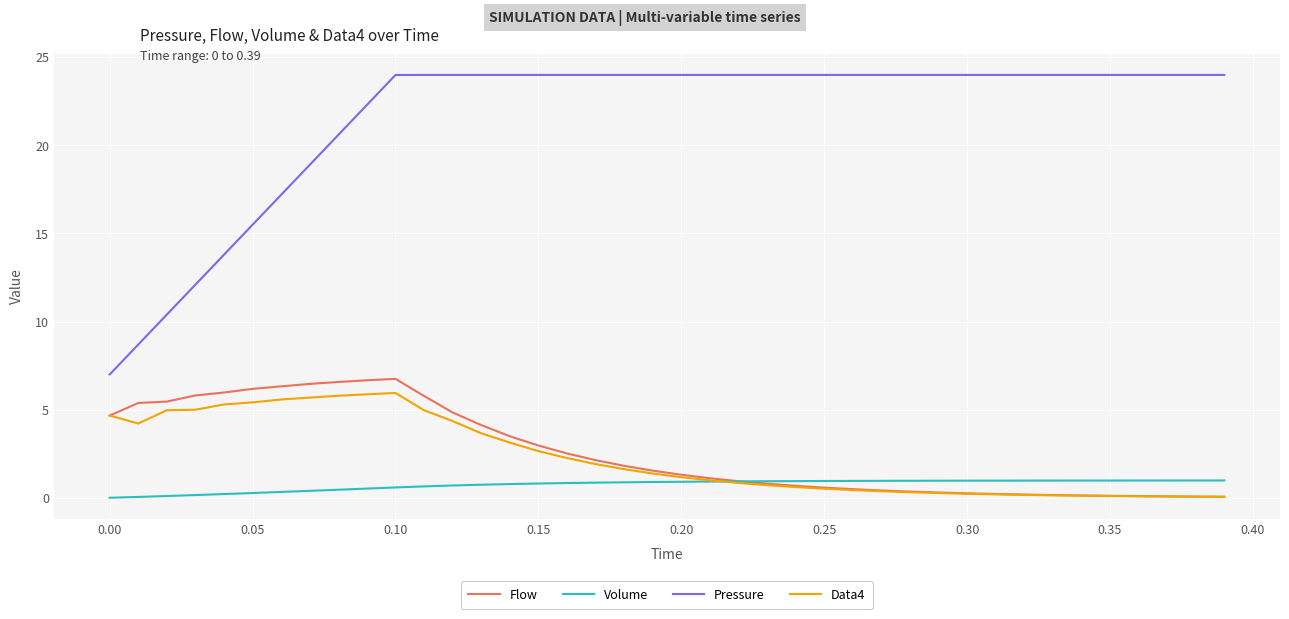

Which series has the largest total across all categories?

Pressure